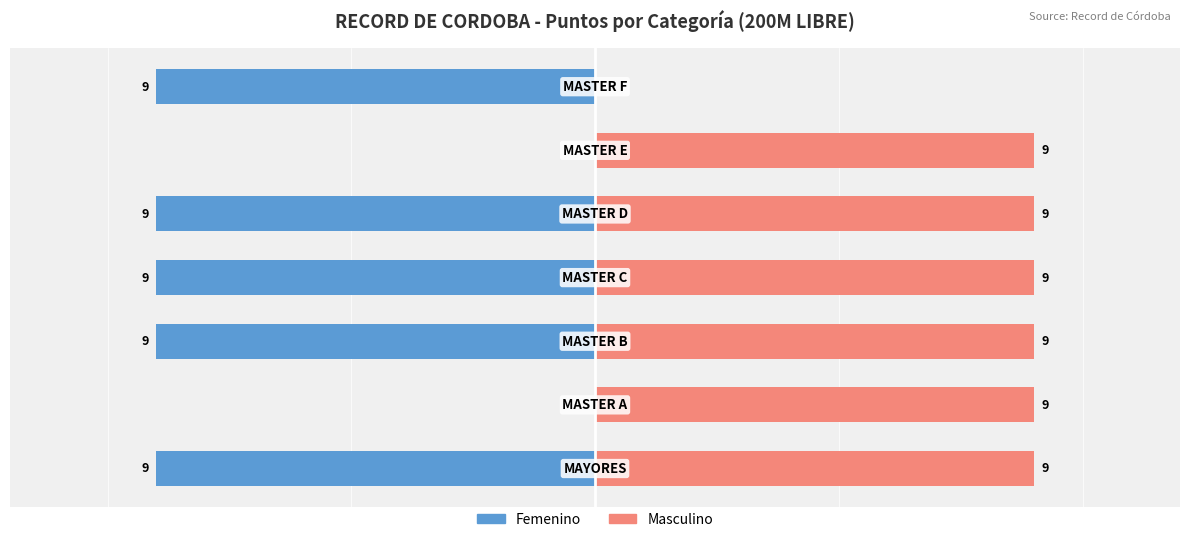

How many bars are there in each group?

2